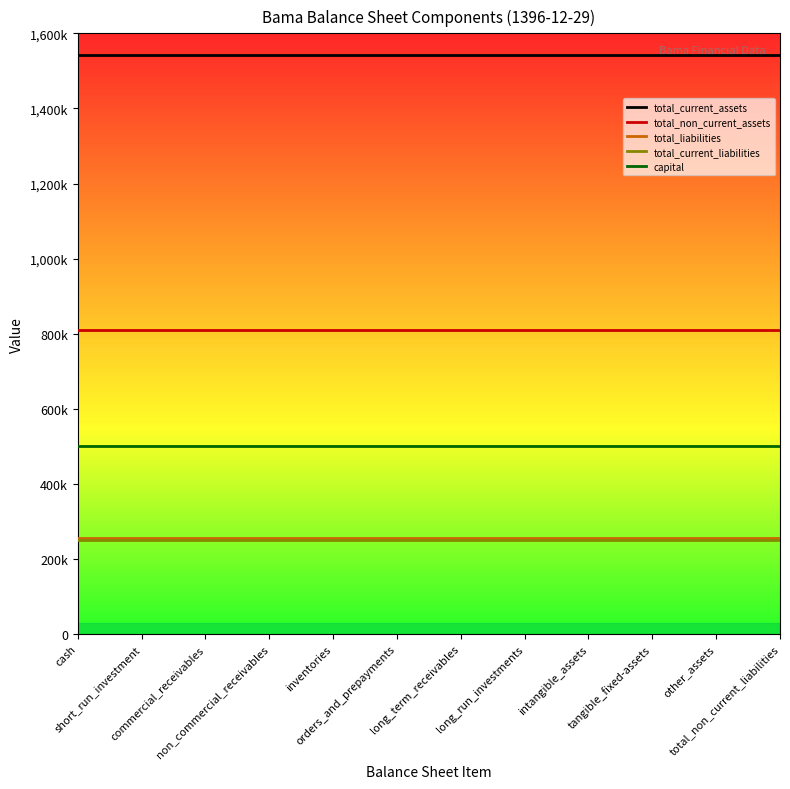

What are all the series names shown in the legend?

total_current_assets, total_non_current_assets, total_liabilities, total_current_liabilities, capital